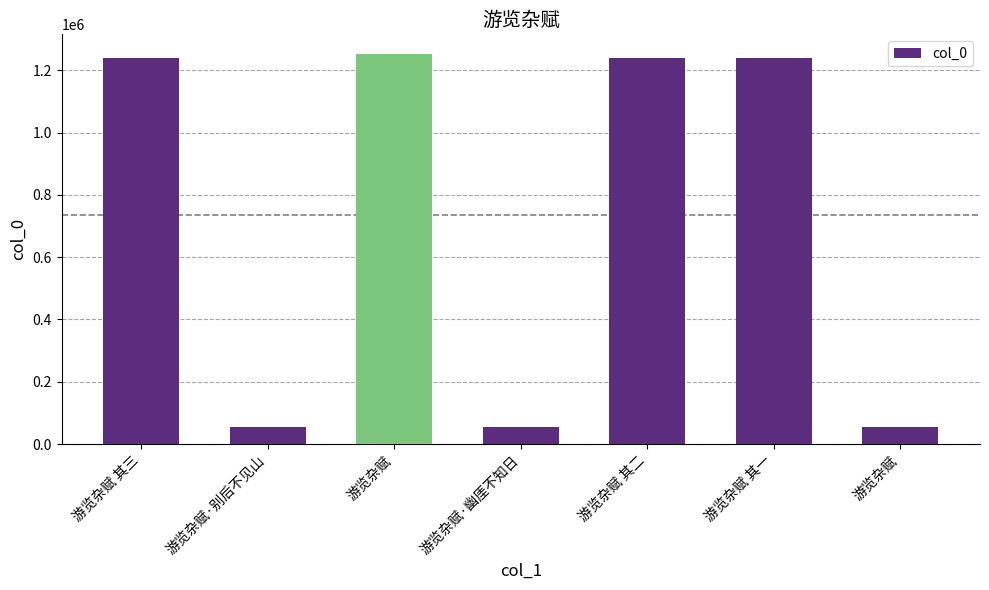

What is the change in value from 游览杂赋 其三 to 游览杂赋 其一?

-2